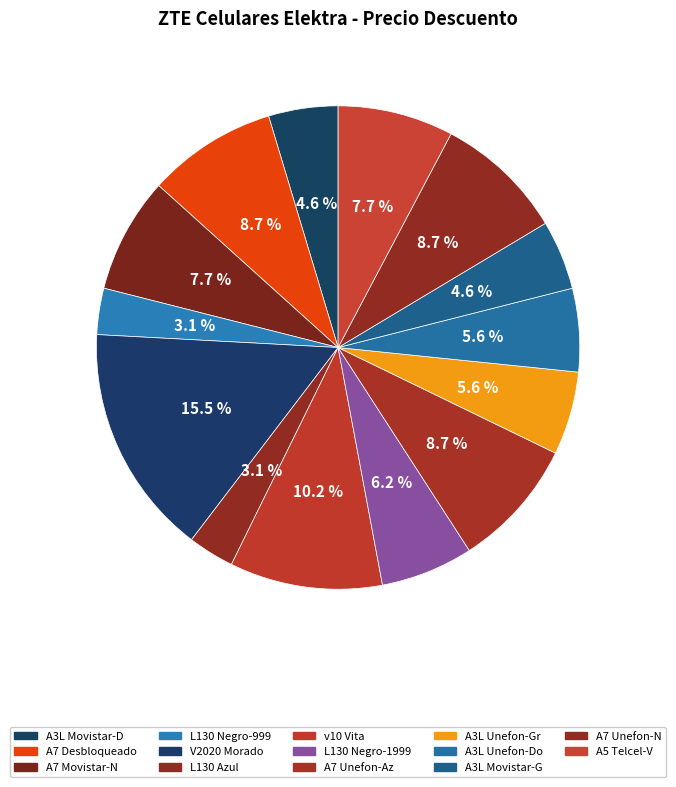

Count the number of slices in the pie.

14